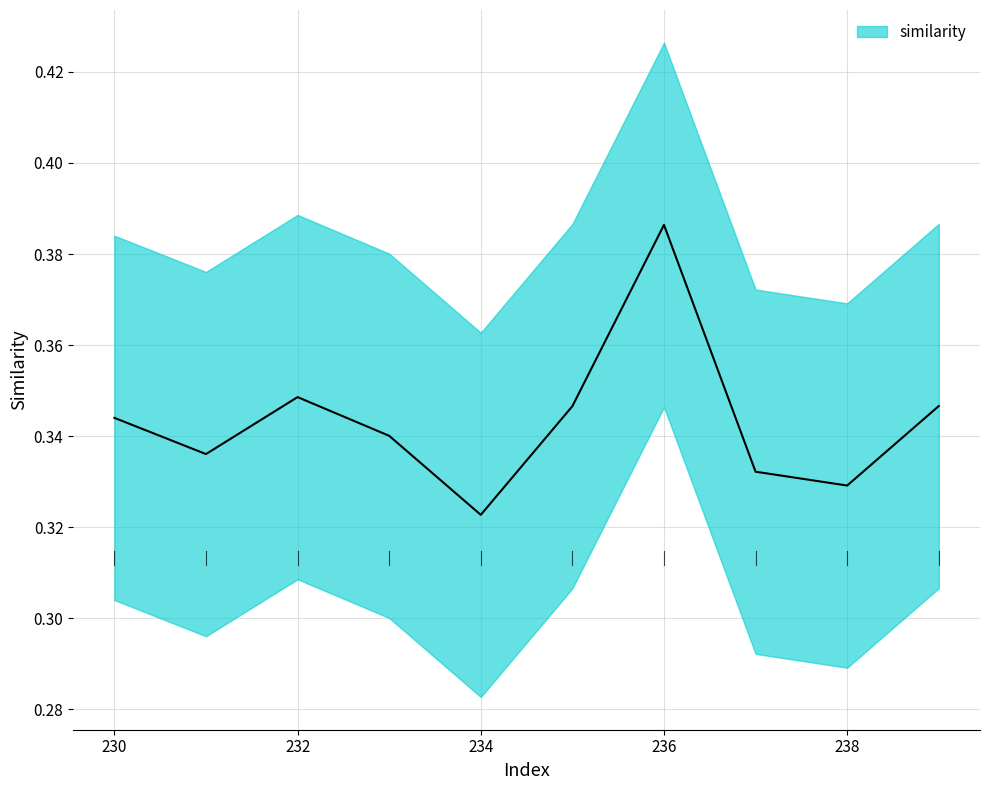

Rank the categories by value from lowest to highest.

234, 238, 237, 231, 233, 230, 235, 239, 232, 236